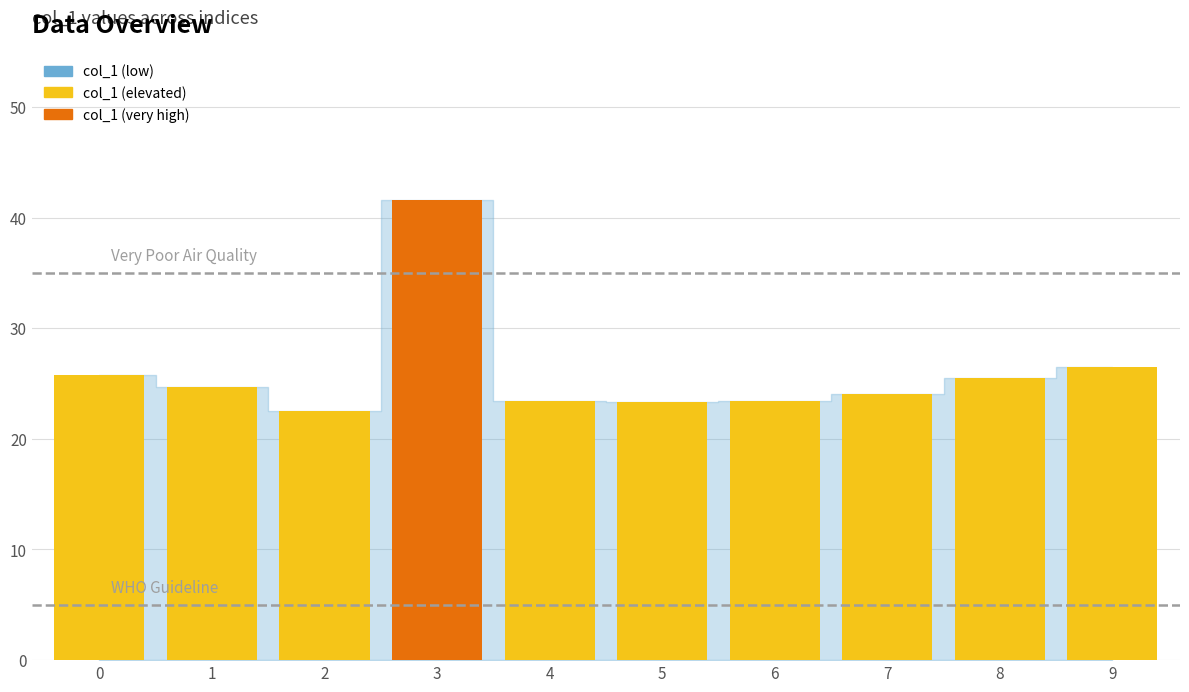

What is the average value?

26.1